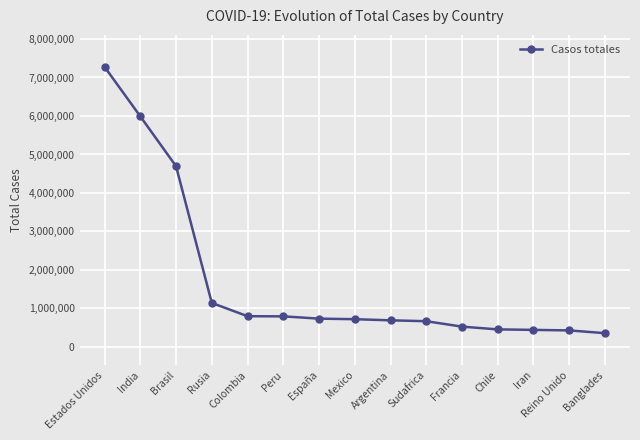

What is the label of the 13th point from the right?

Brasil